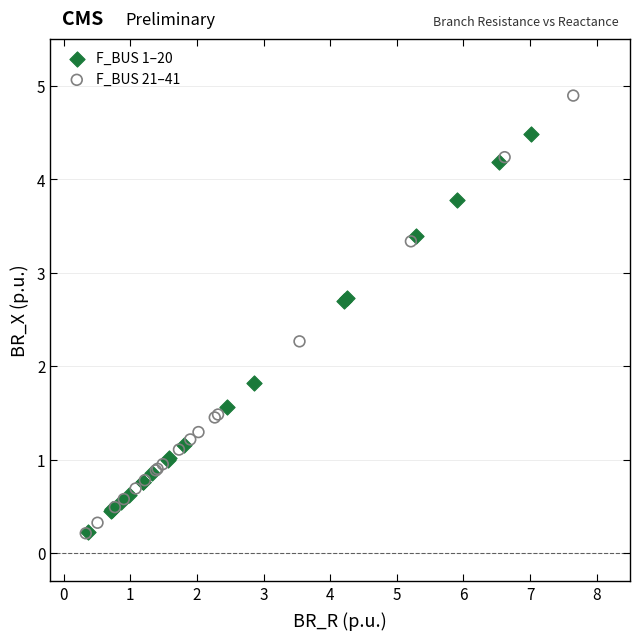

Which series has the largest Y range (max minus min)?

F_BUS 21–41